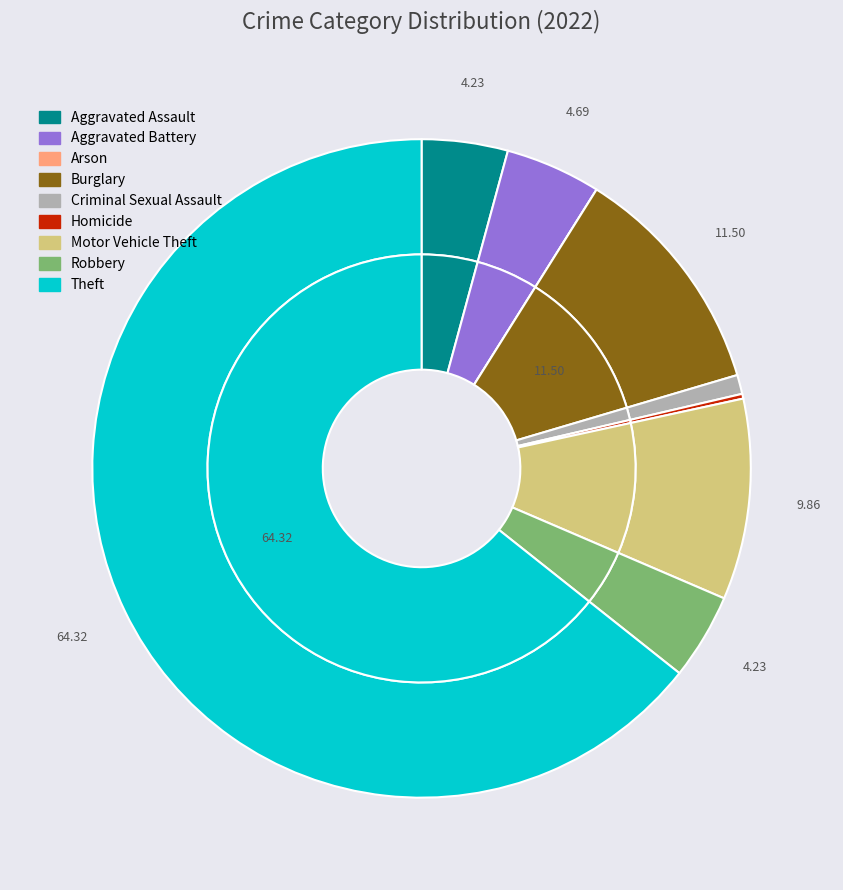

Which category has the smallest portion of the pie?

Arson